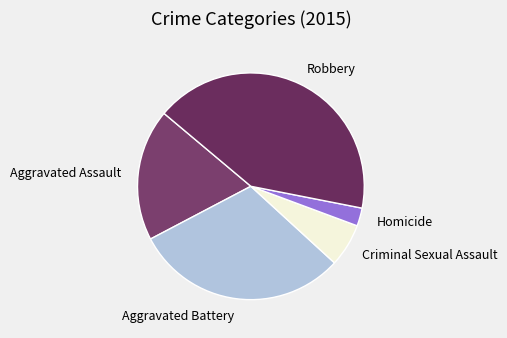

Do Aggravated Assault and Homicide together represent more than half of the pie?

No